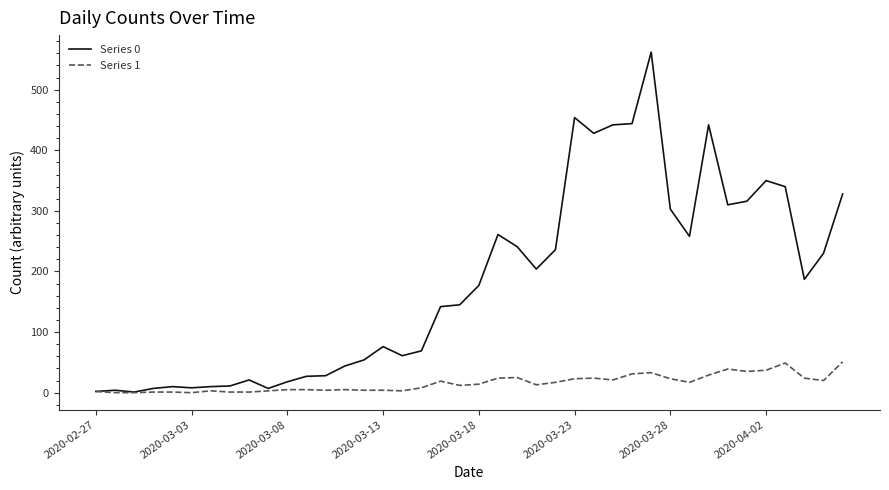

Does the chart have visible grid lines?

No